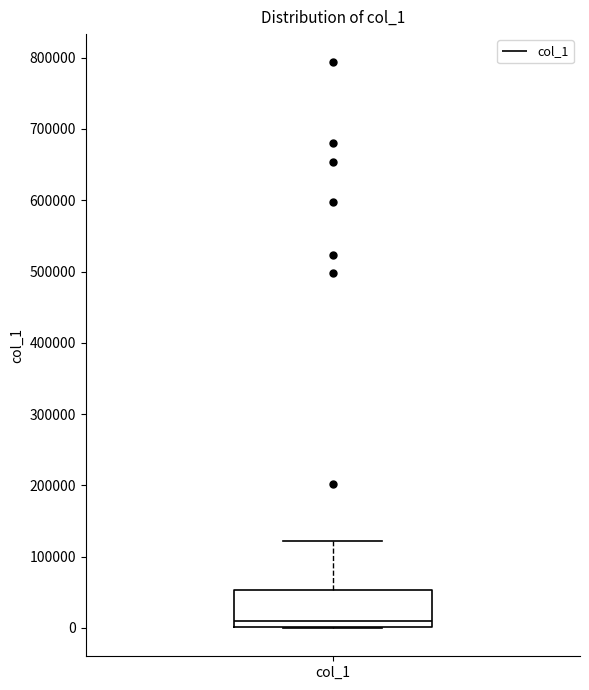

Transcribe this box plot: give where the median line is, the range the box spans, and where the two whiskers end, as read against the y-axis. The values are not printed on the chart, so give them approximately, as read against the axis.

median 10000, box 0 to 50000, whiskers 0 to 120000